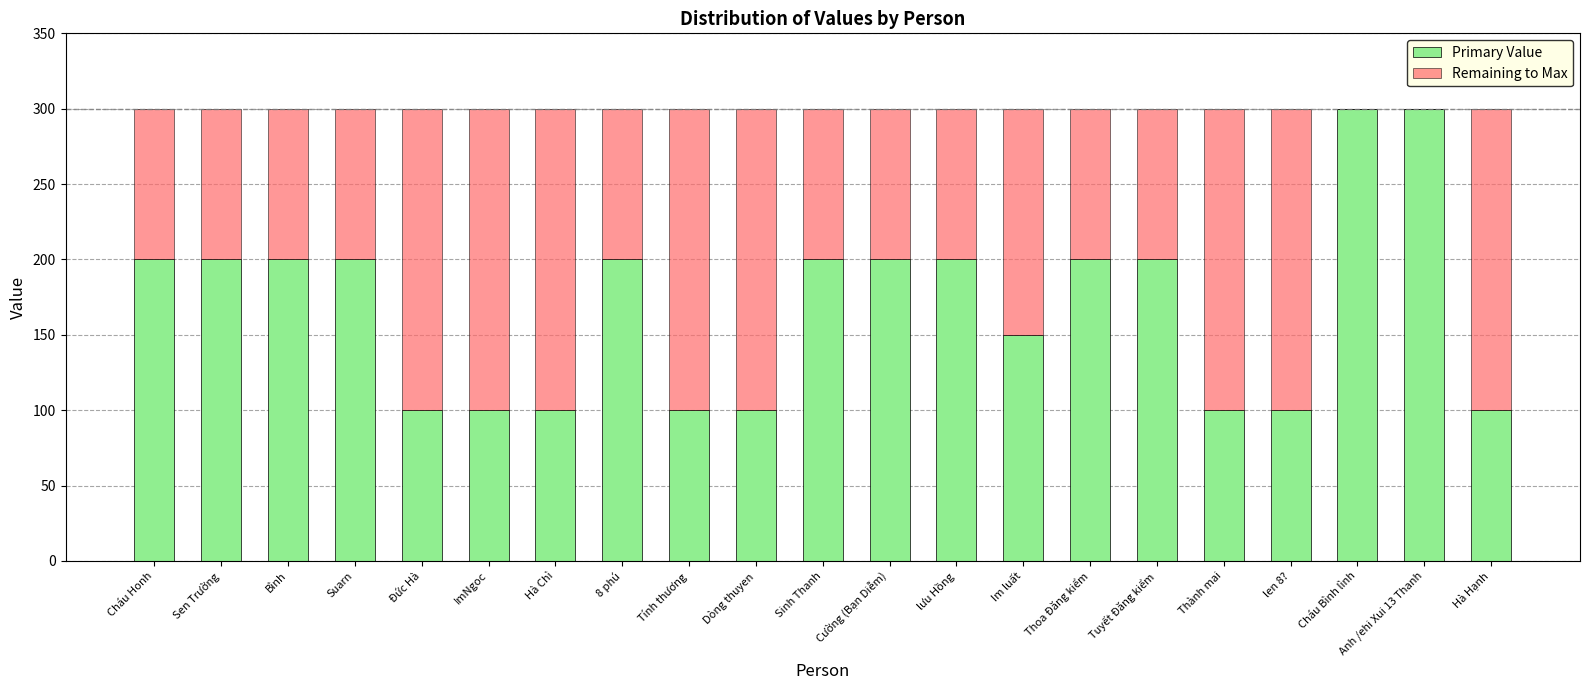

Are the bars grouped side by side (vs. stacked)?

No